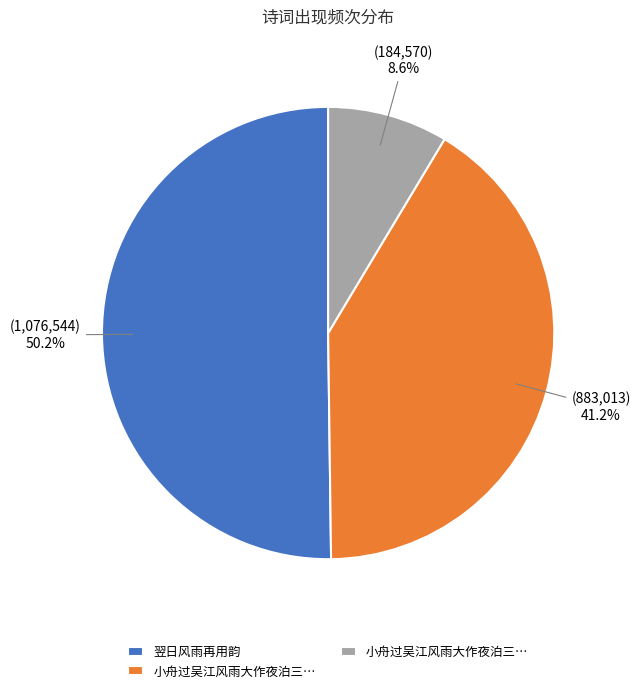

To the nearest percent, what is the difference between the largest and smallest slice percentages?

42%